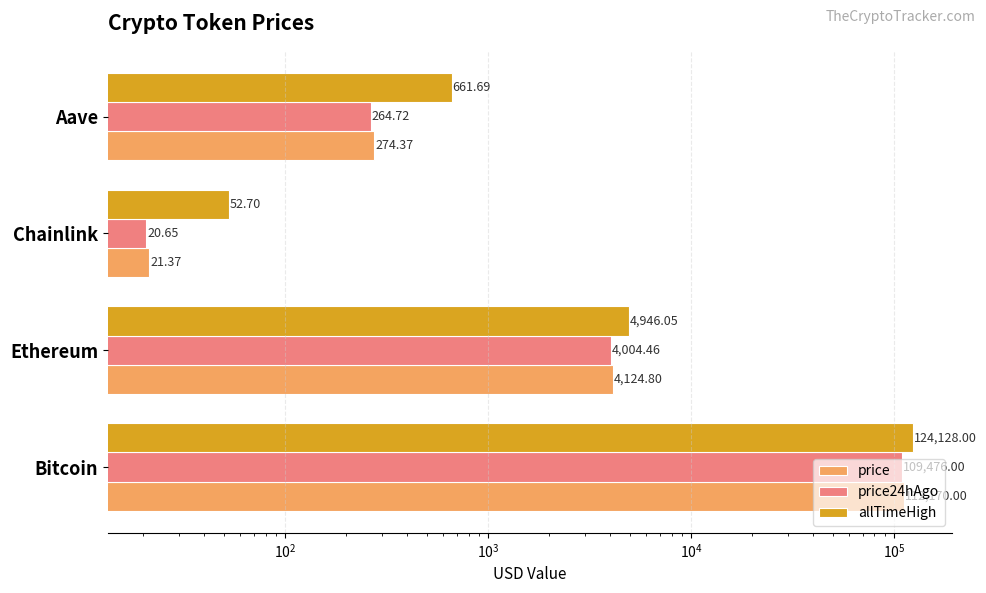

At Aave, list the series in order from largest to smallest.

allTimeHigh, price, price24hAgo